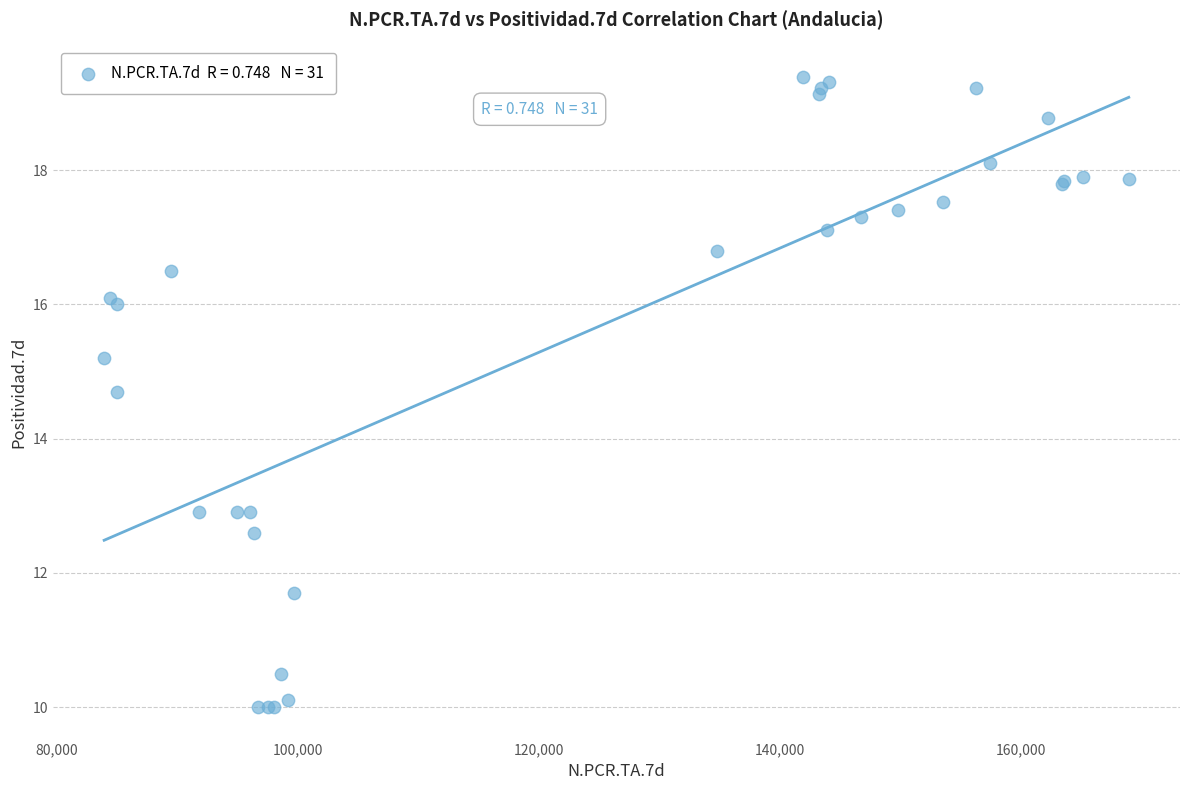

What Y value in the scatter plot is closest to 14?

14.7